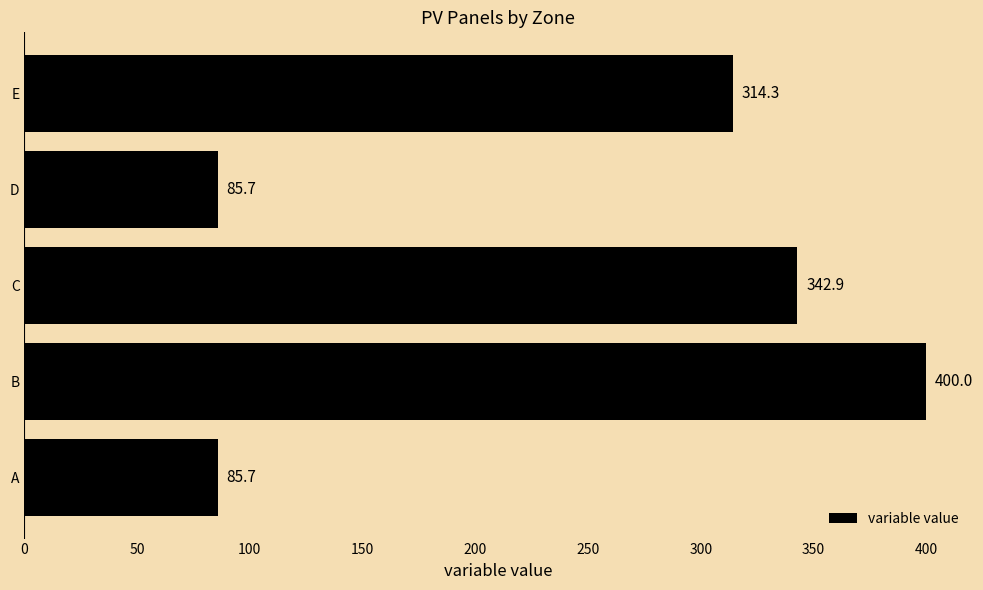

Reading bottom to top, transcribe all the data shown in this chart.

A=85.7	B=400.0	C=342.9	D=85.7	E=314.3